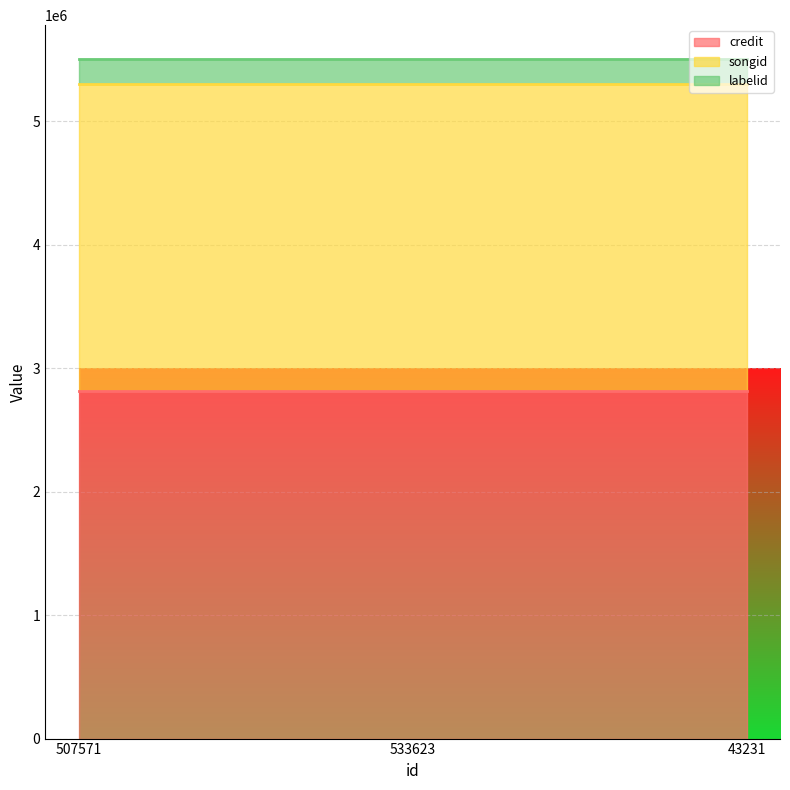

What is the sum of the labelid values at 533623 and 43231?

405506